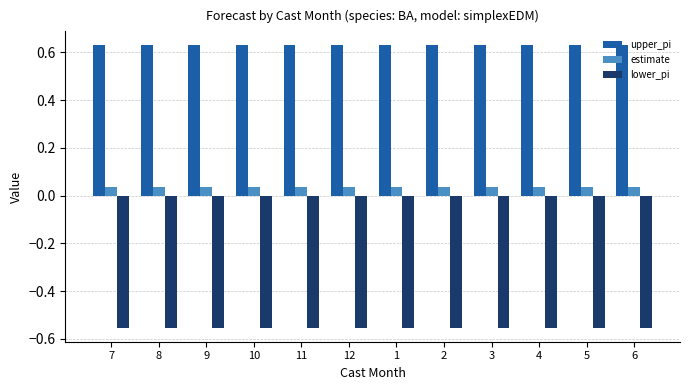

What is the label of the 11th bar from the right?

8